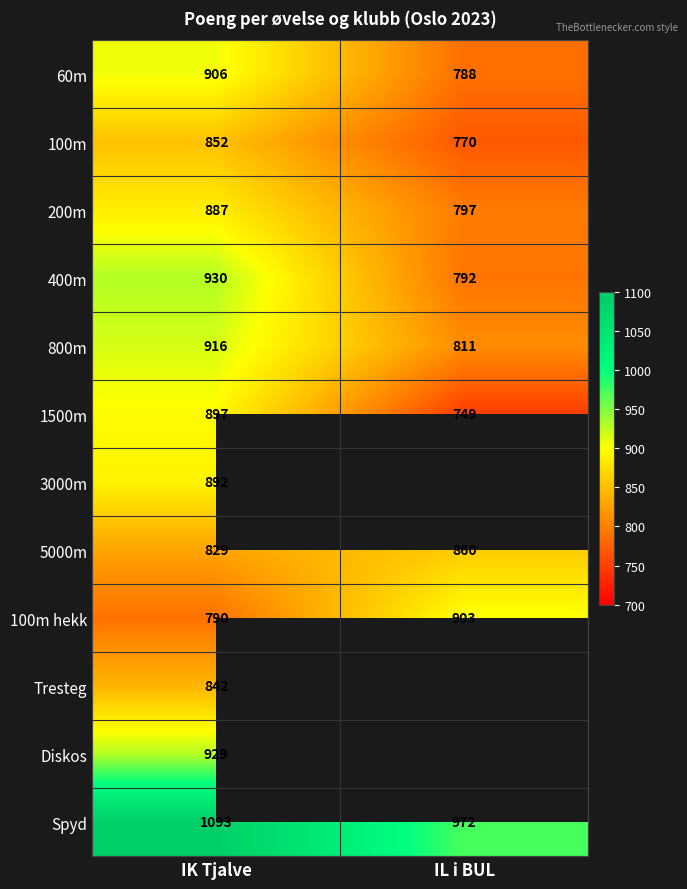

Where is 100m hekk nearest to the value 846?

IK Tjalve